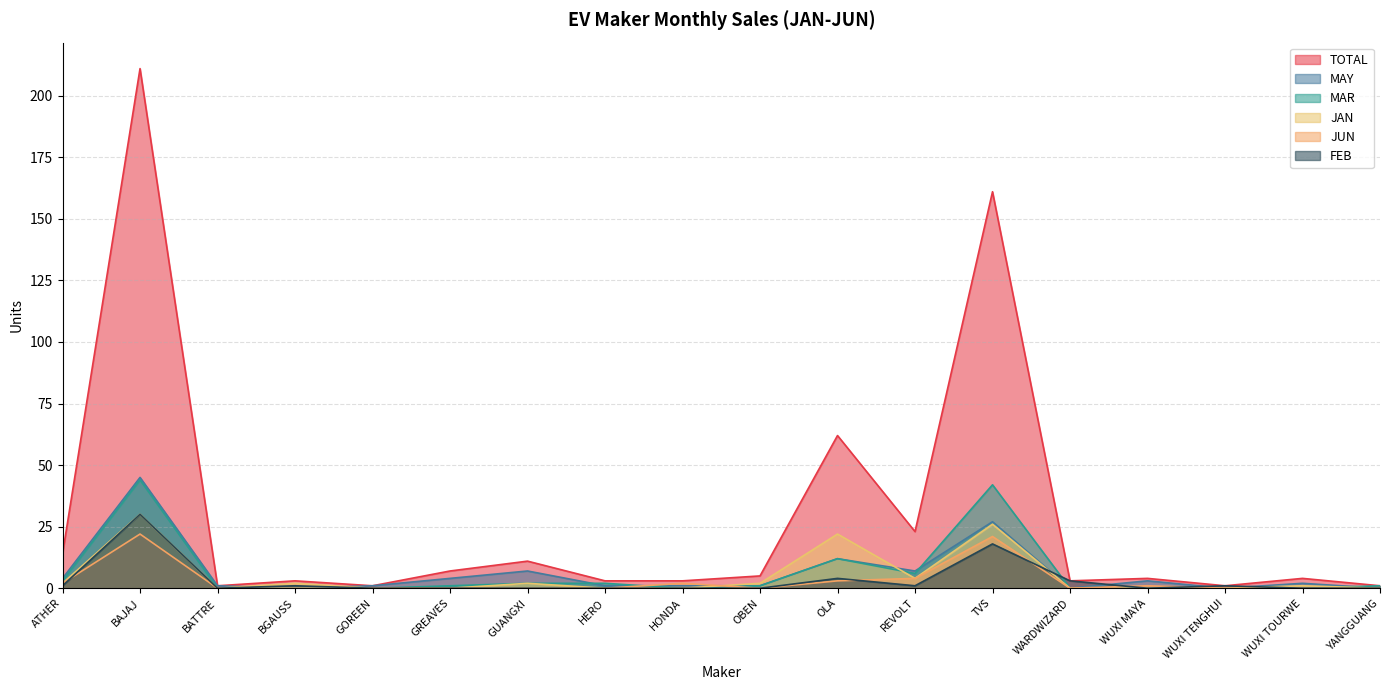

What position from the right is BAJAJ?

17